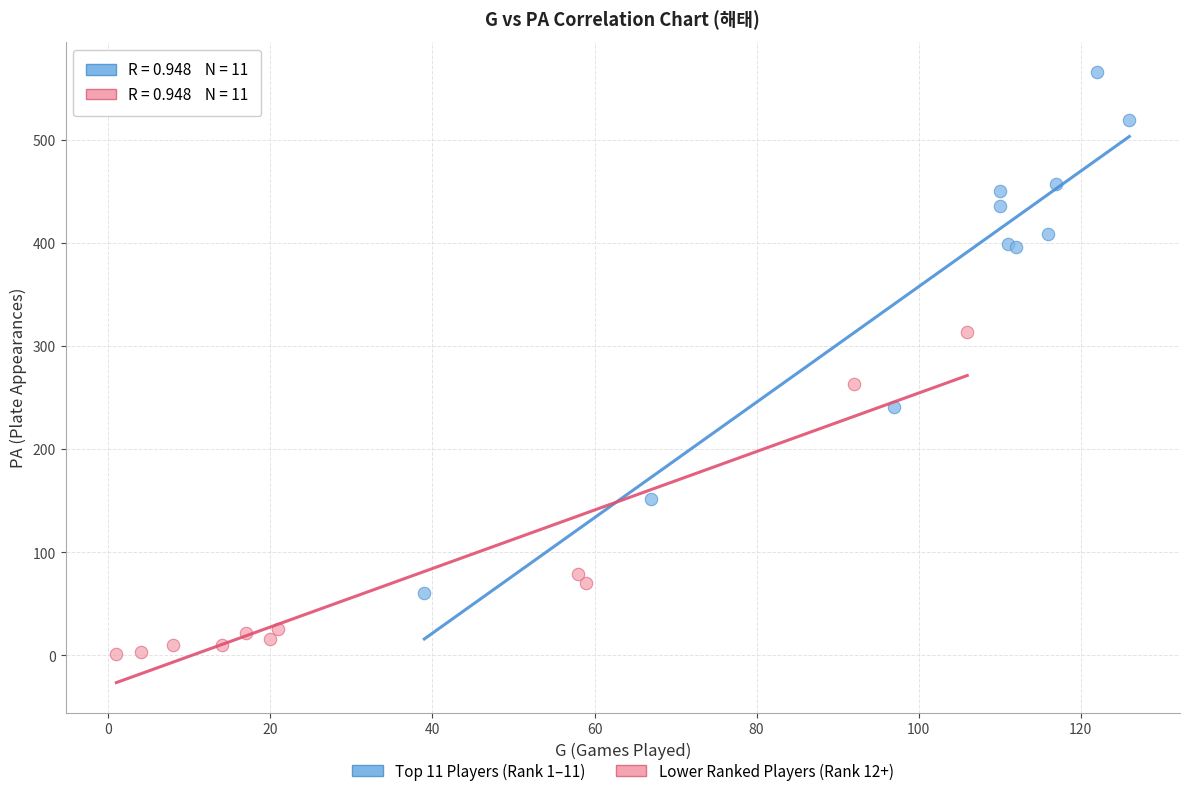

Which series has the widest spread of Y values?

Top 11 Players (Rank 1–11)